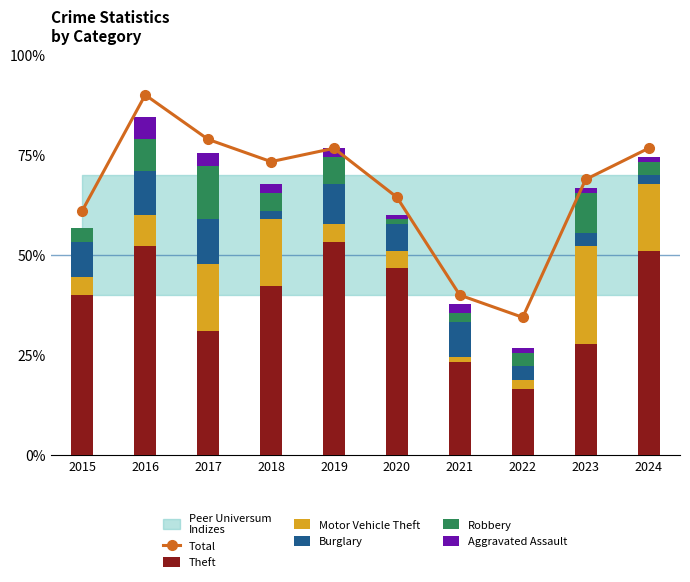

What is the difference between the maximum and minimum values in the Total series?

55.6